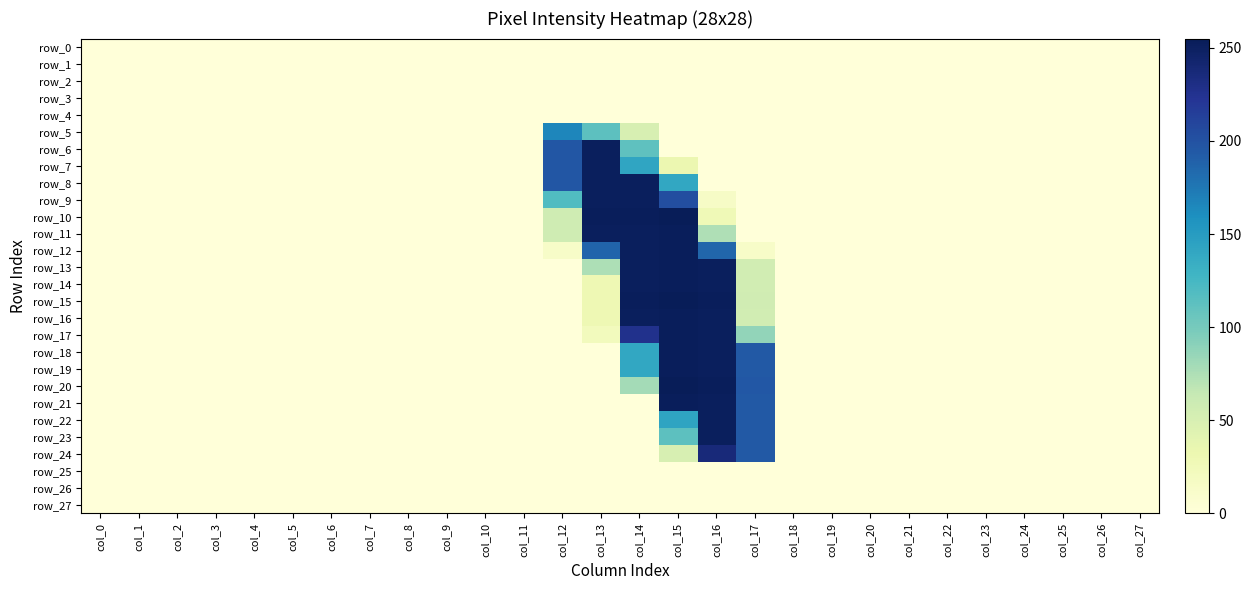

Which series has the widest spread of values?

row_10